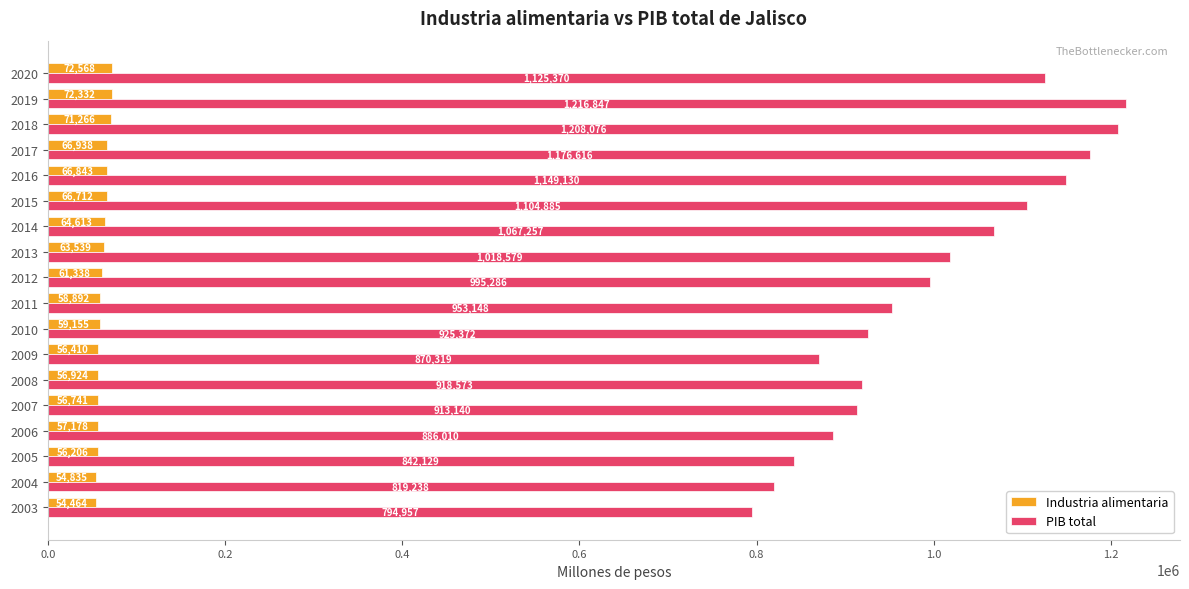

Is it true that PIB total equals 1635121.4 at 2007?

False